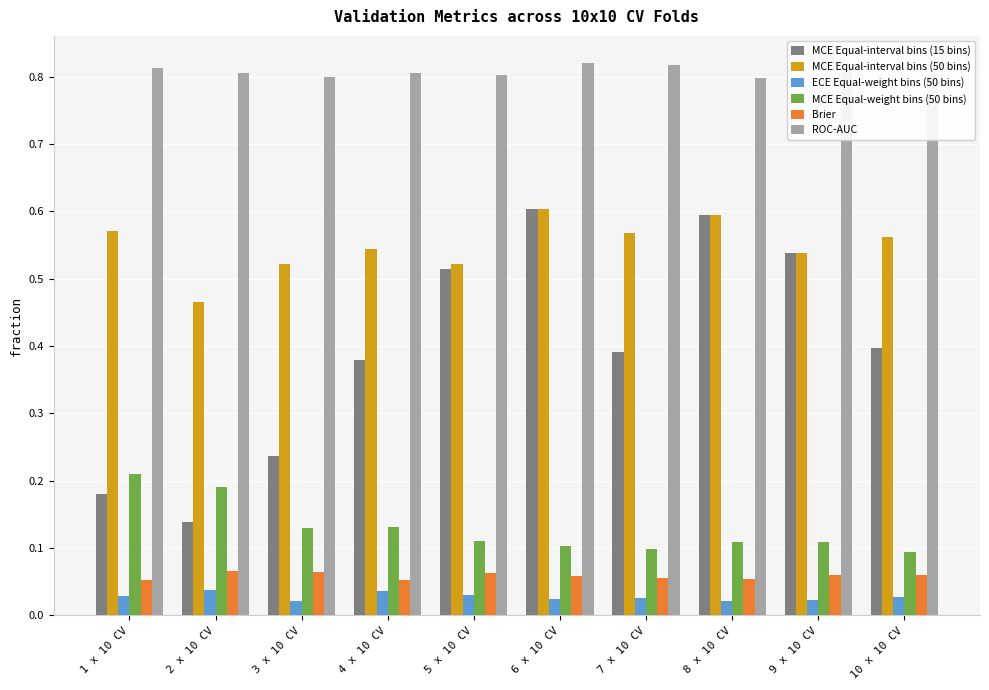

How many ROC-AUC values are between 0 and 1?

10